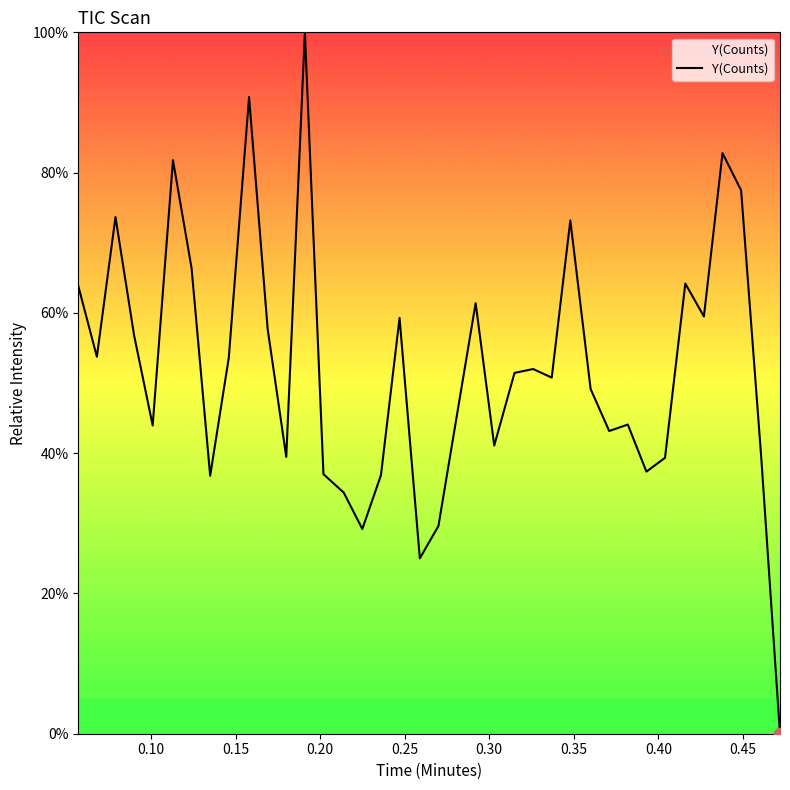

What is the difference between the maximum and minimum values?

100.0